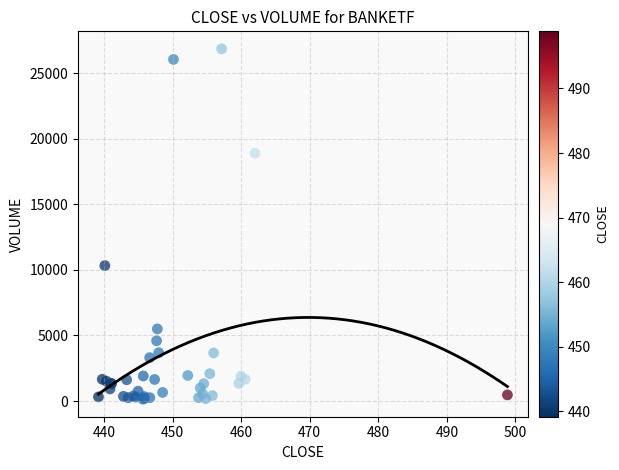

What Y value in the scatter plot is closest to 13494?

10324